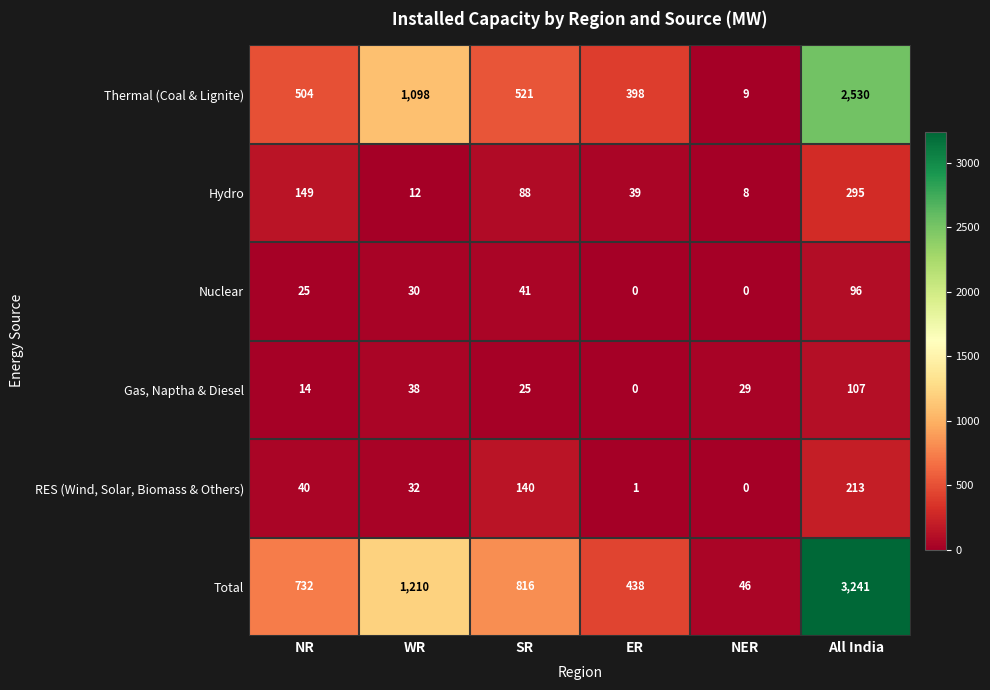

How many data points does each series have?

6